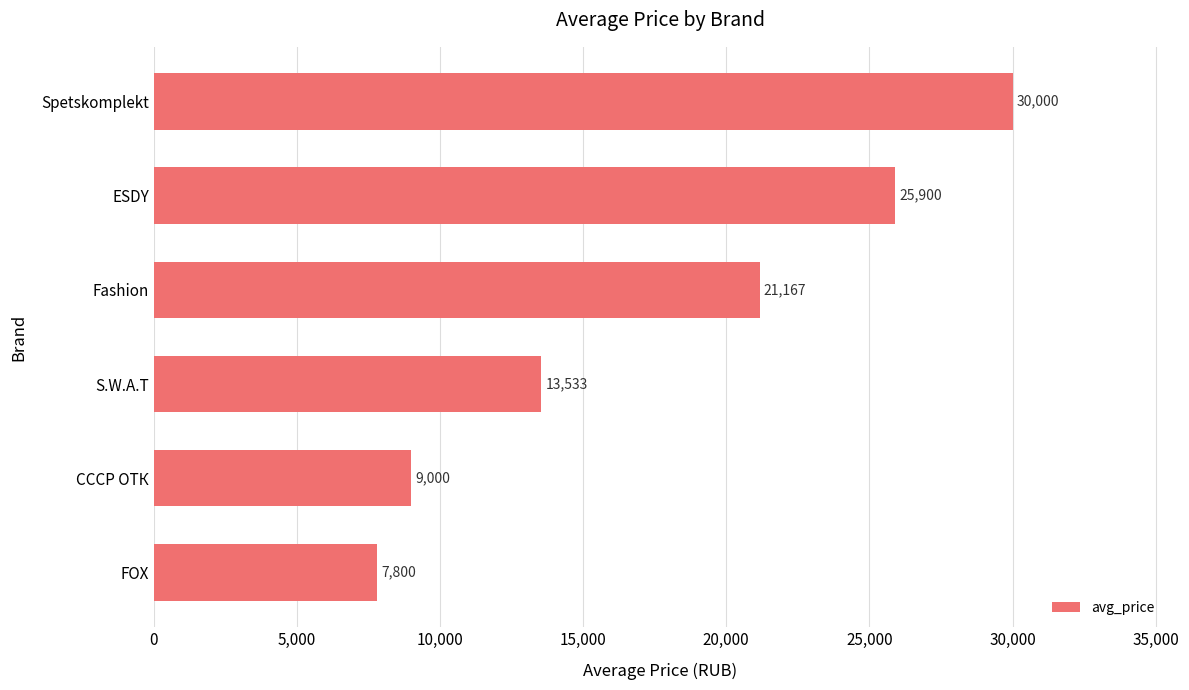

Reading bottom to top, list all the values displayed in this chart.

FOX=7800	СССР ОТК=9000	S.W.A.T=13533	Fashion=21167	ESDY=25900	Spetskomplekt=30000